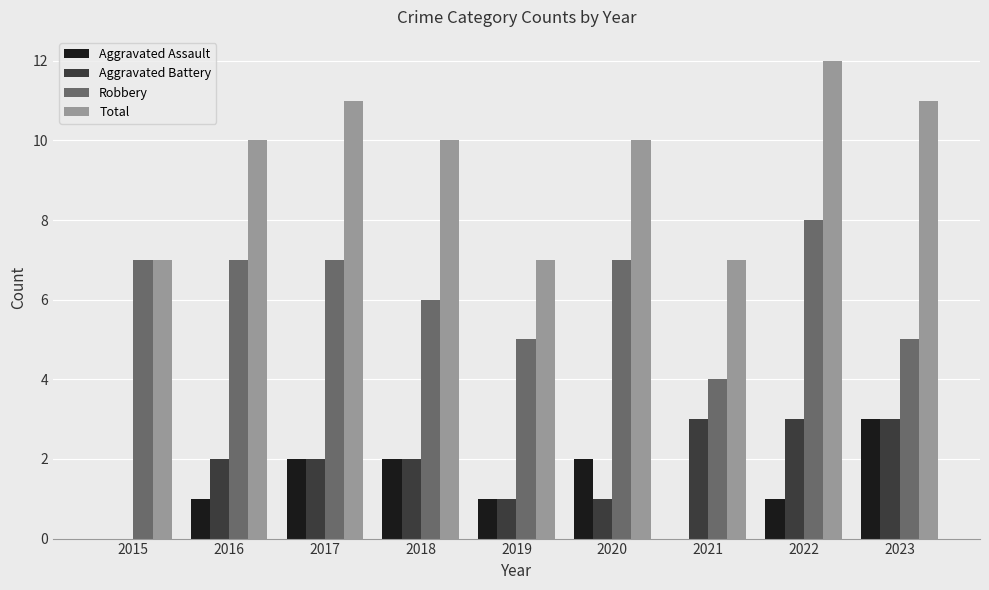

Is it true that Aggravated Battery equals 1 at 2018?

False